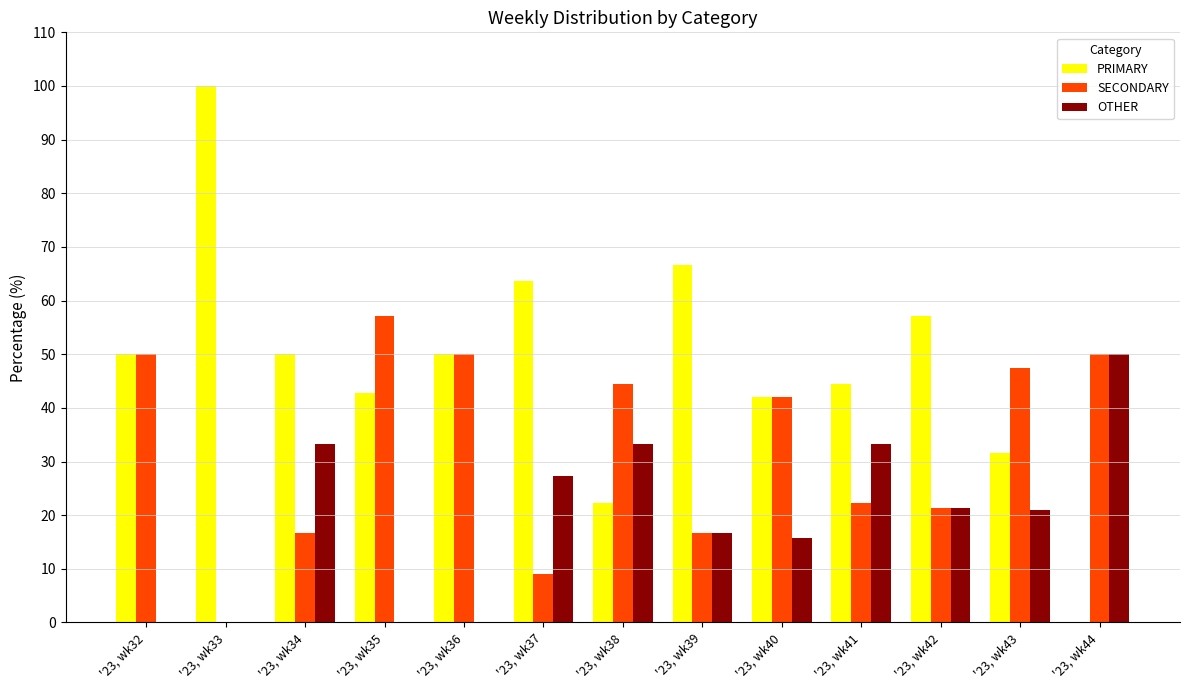

What is the sum of the PRIMARY values at '23, wk36 and '23, wk39?

116.7